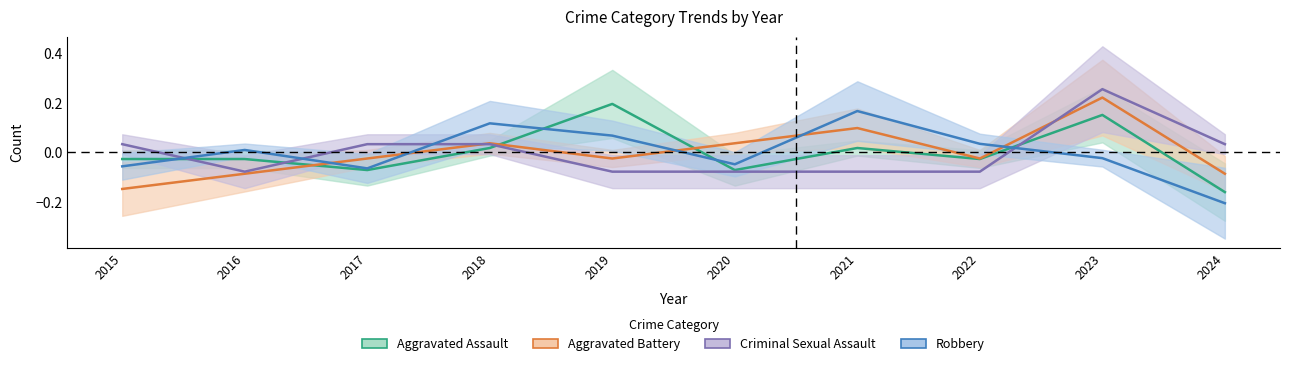

The Aggravated Battery series shows -0.1 at 2016. True or false?

True